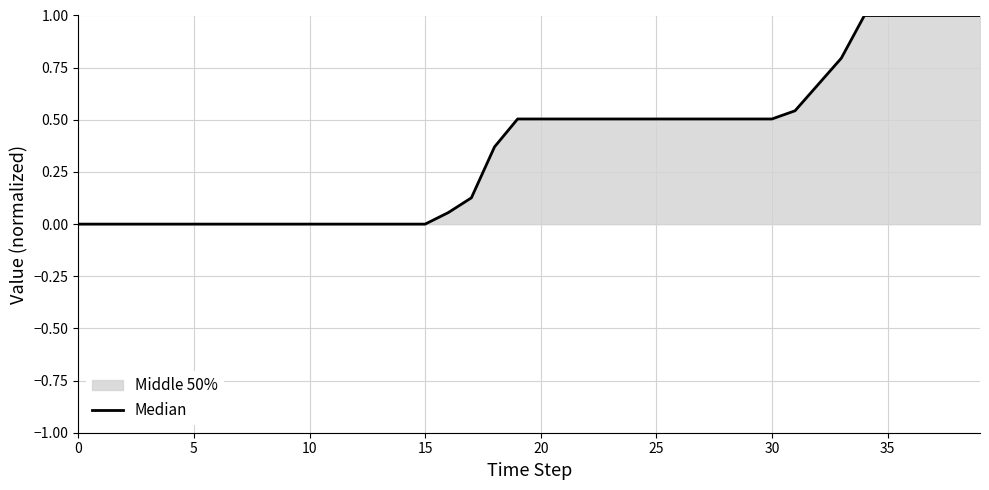

How many lines are shown in the chart?

1